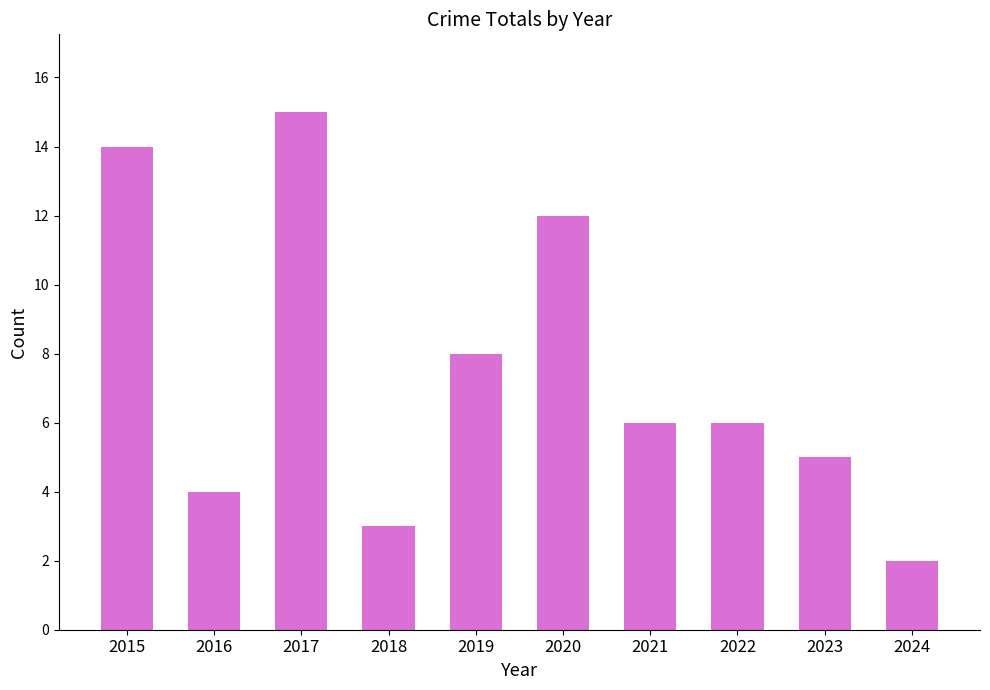

What is the smallest value displayed?

2